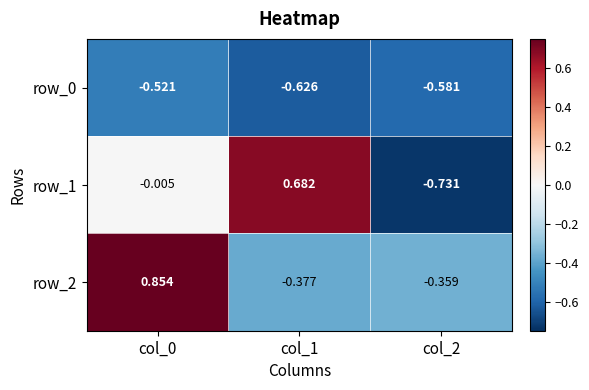

What is the maximum value shown in the chart?

0.9